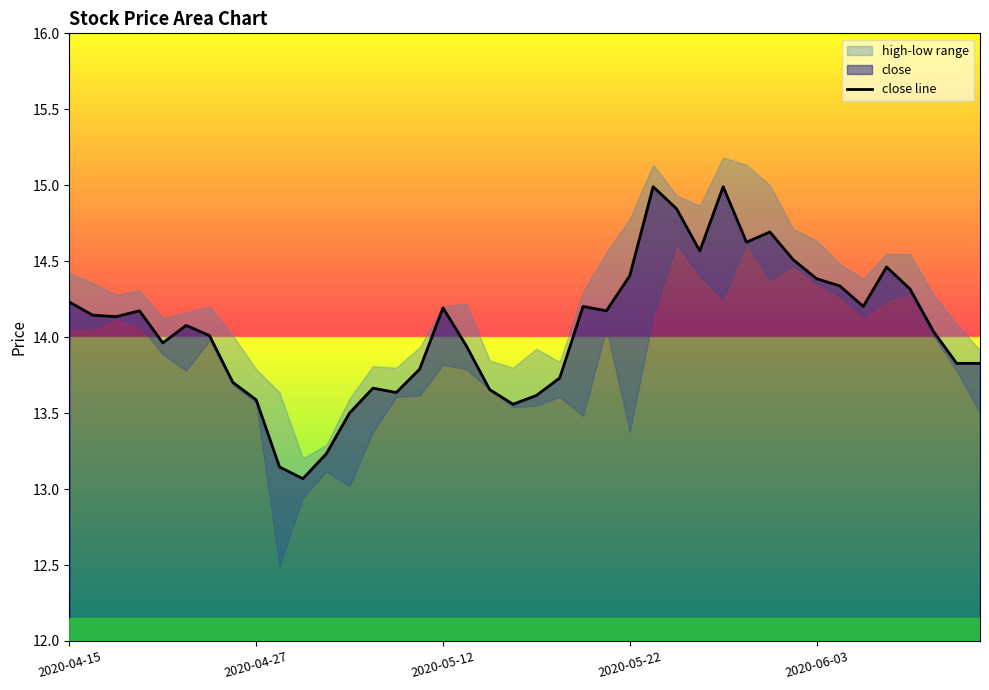

True or false: close line has a value of 14.4 at 2020-06-03.

True